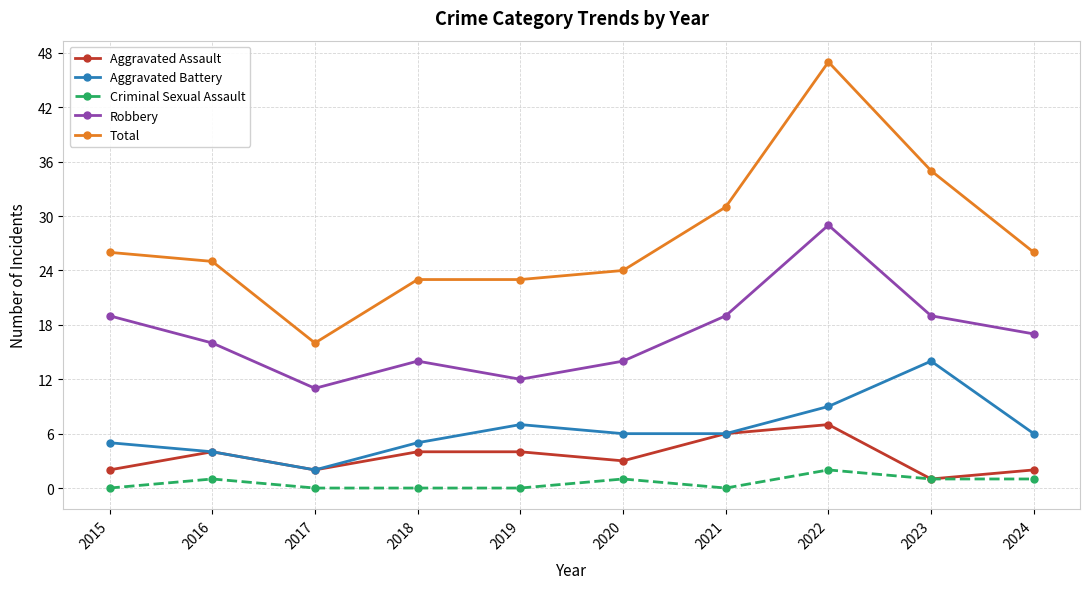

Count the number of data series in this chart.

5